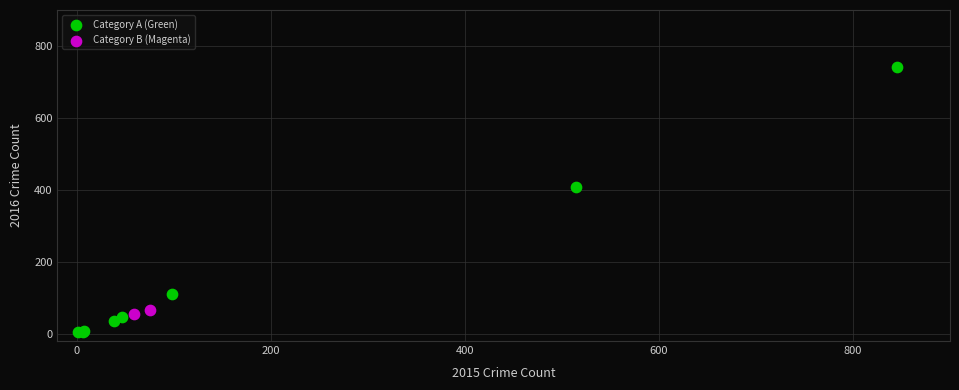

What are all the series names shown in the legend?

Category A (Green), Category B (Magenta)